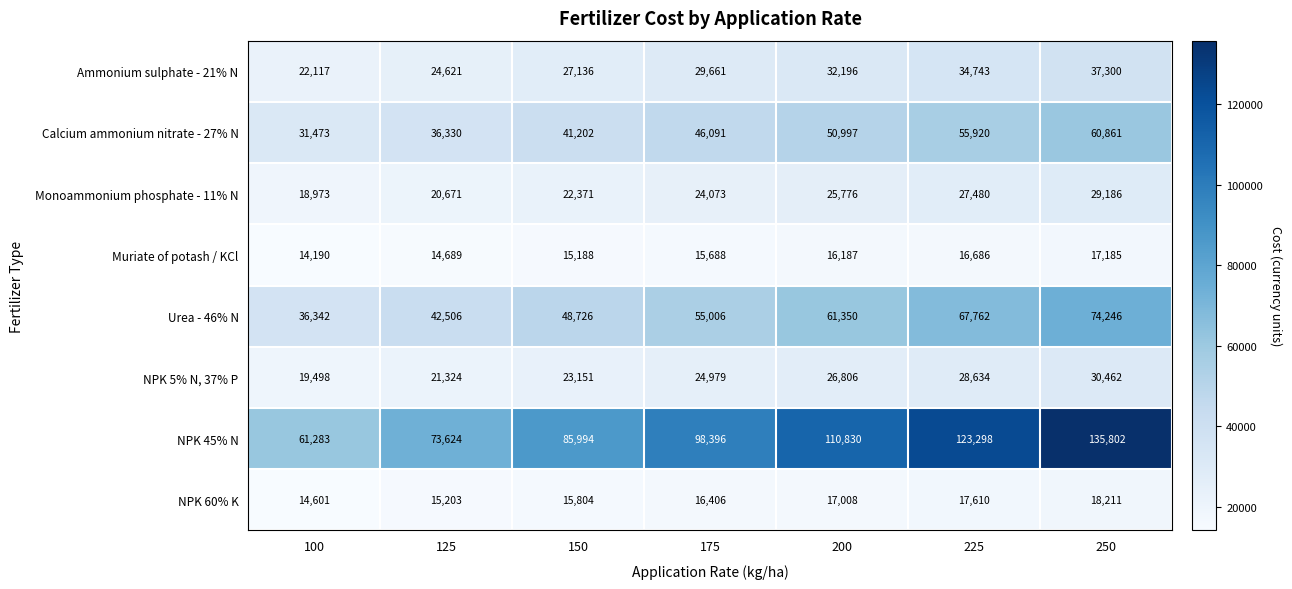

Where is NPK 45% N nearest to the value 98542?

175